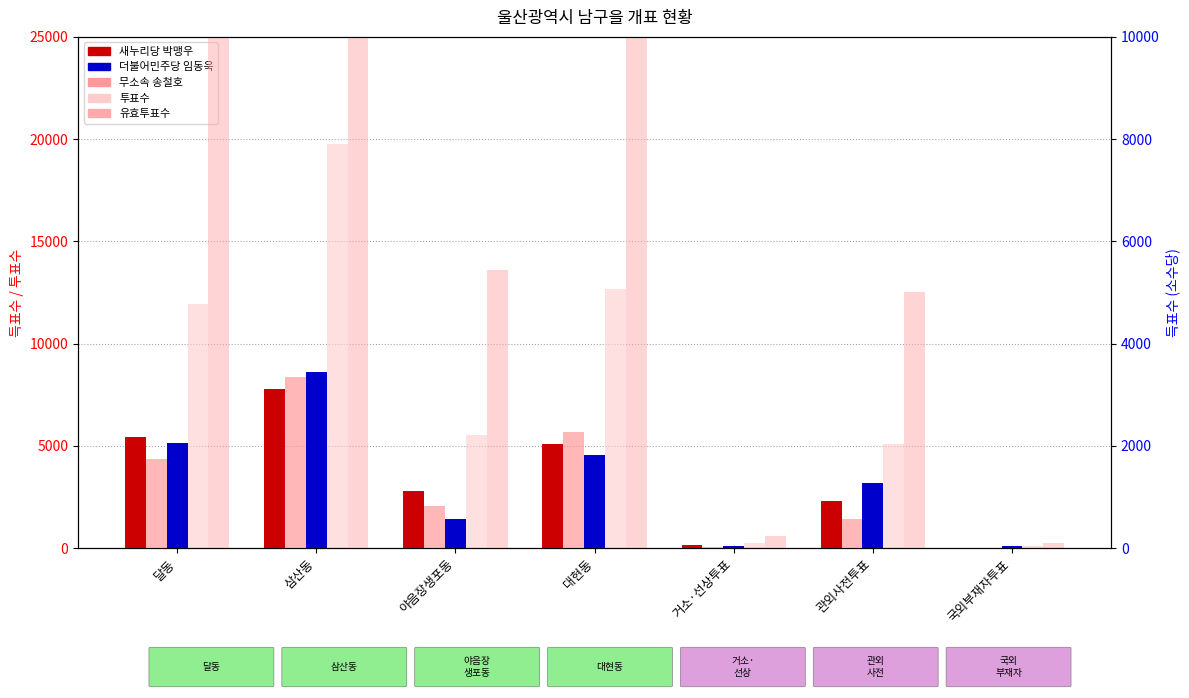

What is the total value across all series at 대현동?

37814